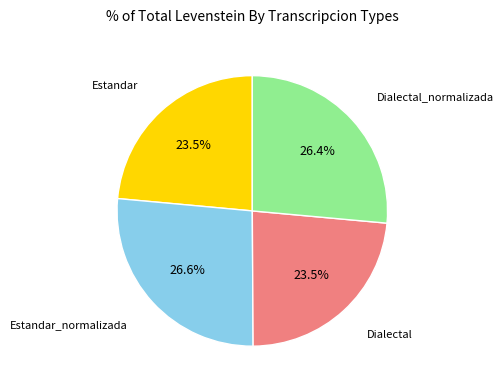

Count the number of slices in the pie.

4